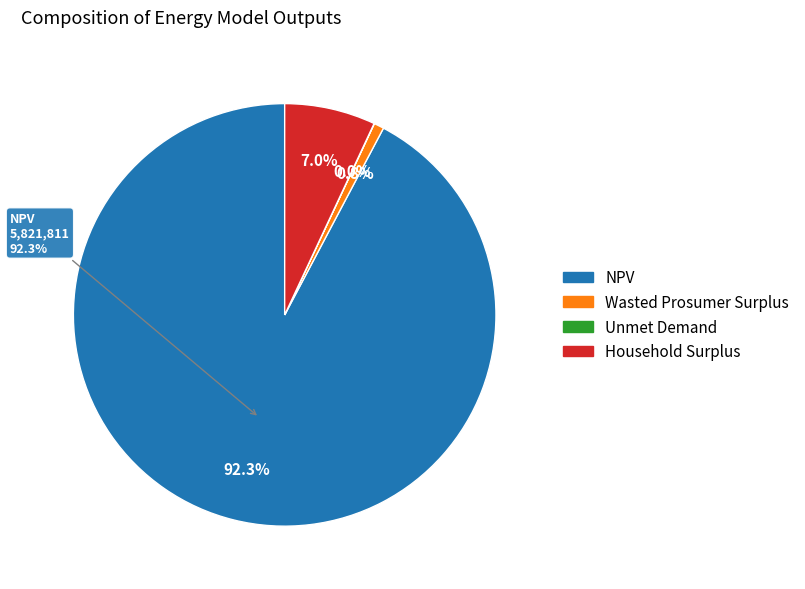

What percentage do Household Surplus and Wasted Prosumer Surplus together represent?

7.7%